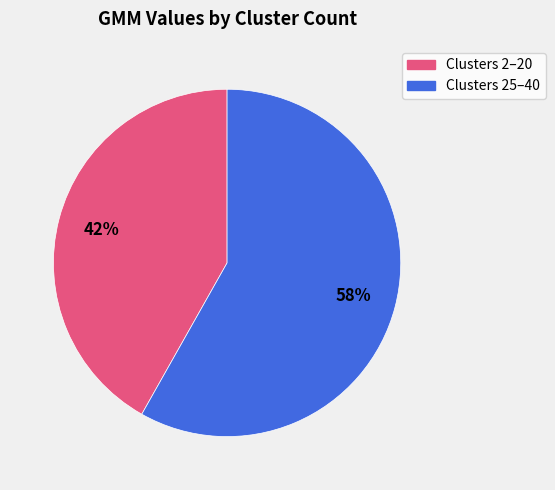

Does any single category account for the majority?

Yes